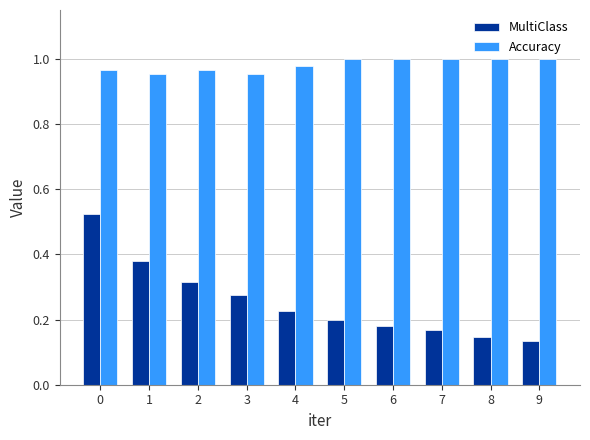

Which series changed the most between 7 and 9?

MultiClass